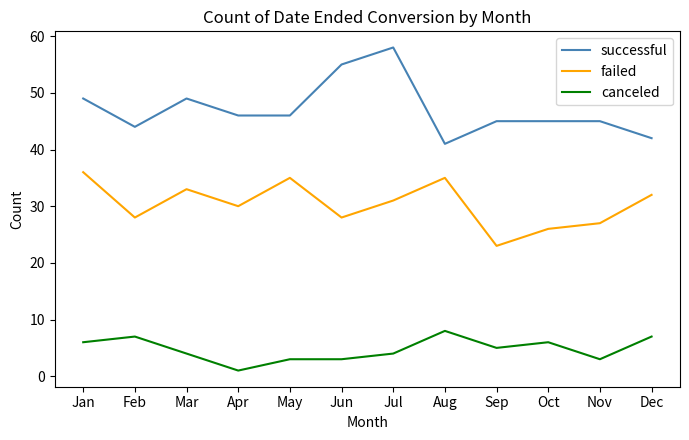

True or false: successful and failed cross at least once.

False